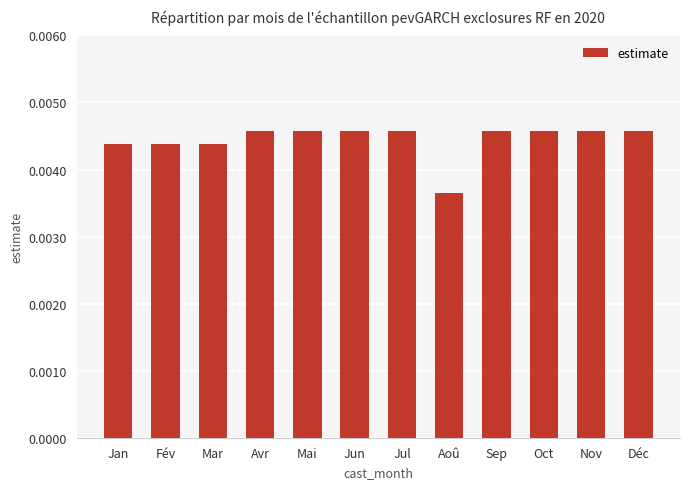

Which label corresponds to the smallest value in the chart?

Aoû